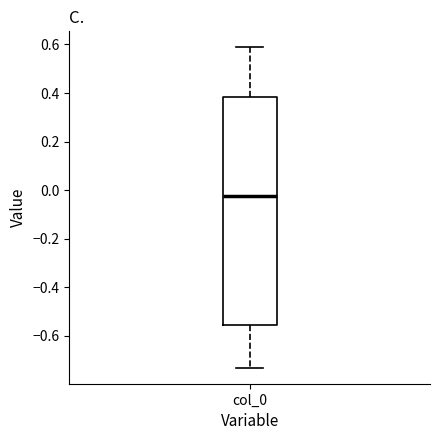

Where is the lower edge of the box for col_0 on the y-axis? The values are not printed on the chart, so give them approximately, as read against the axis.

-0.56